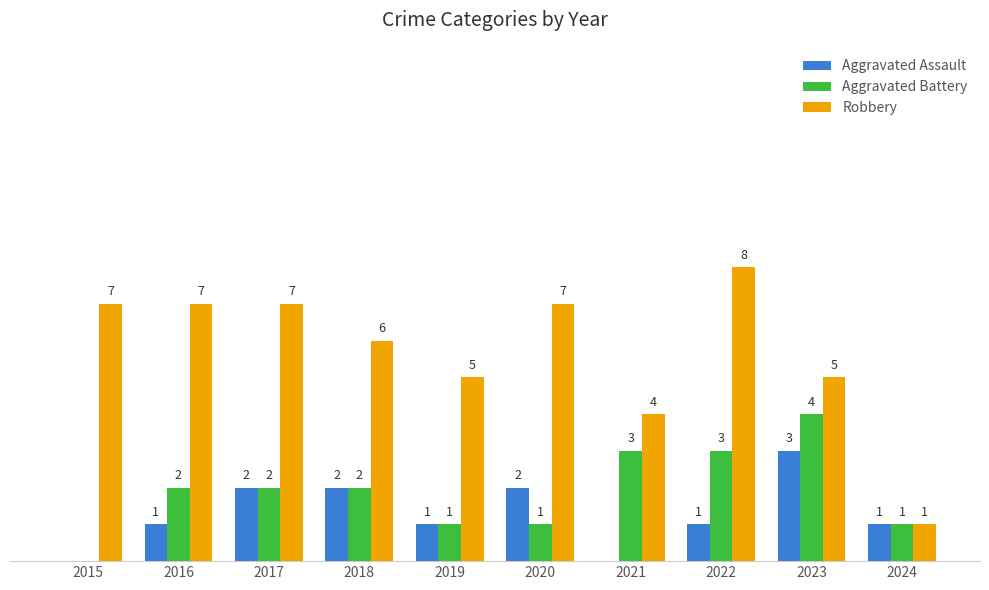

Which series has the largest total across all categories?

Robbery